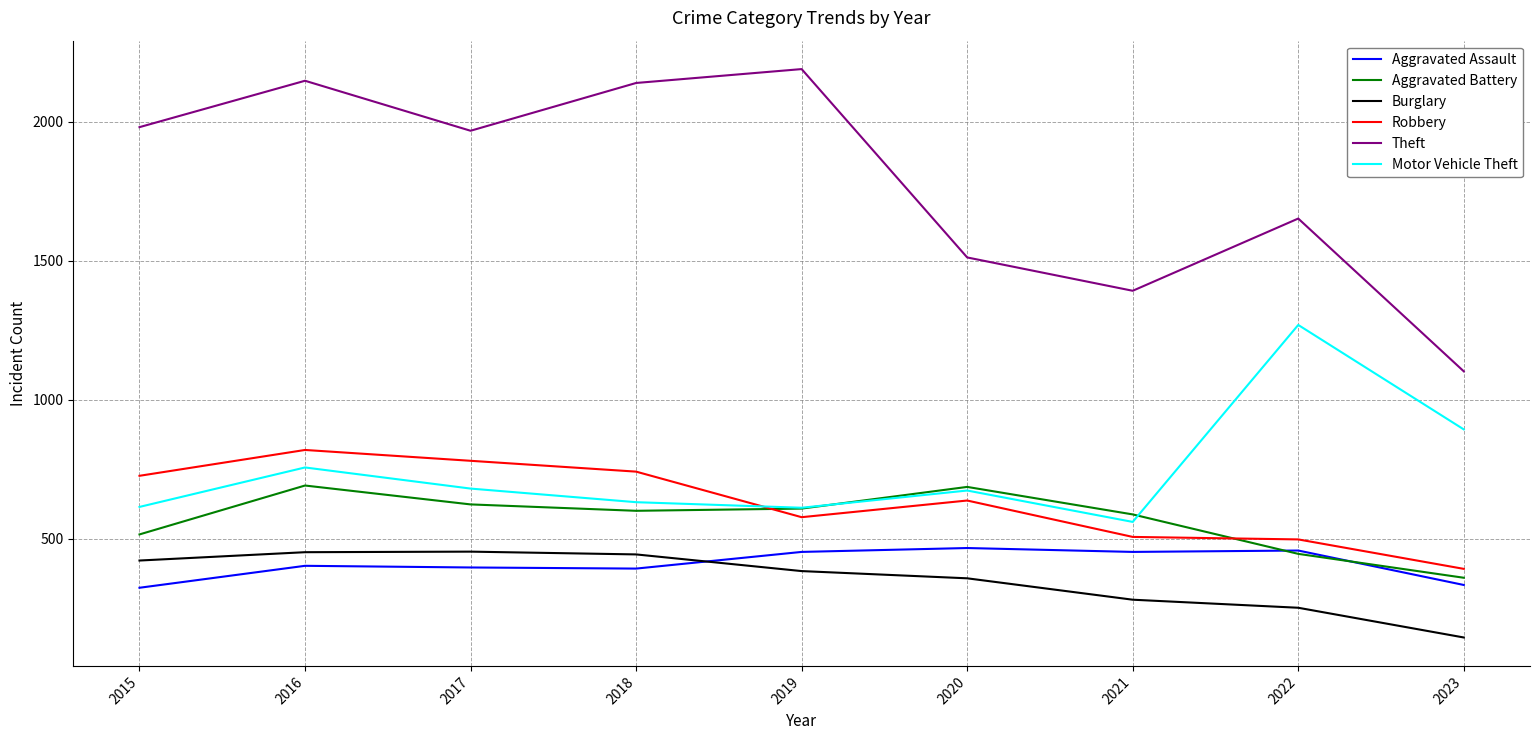

At 2015, list the series in order from smallest to largest.

Aggravated Assault, Burglary, Aggravated Battery, Motor Vehicle Theft, Robbery, Theft